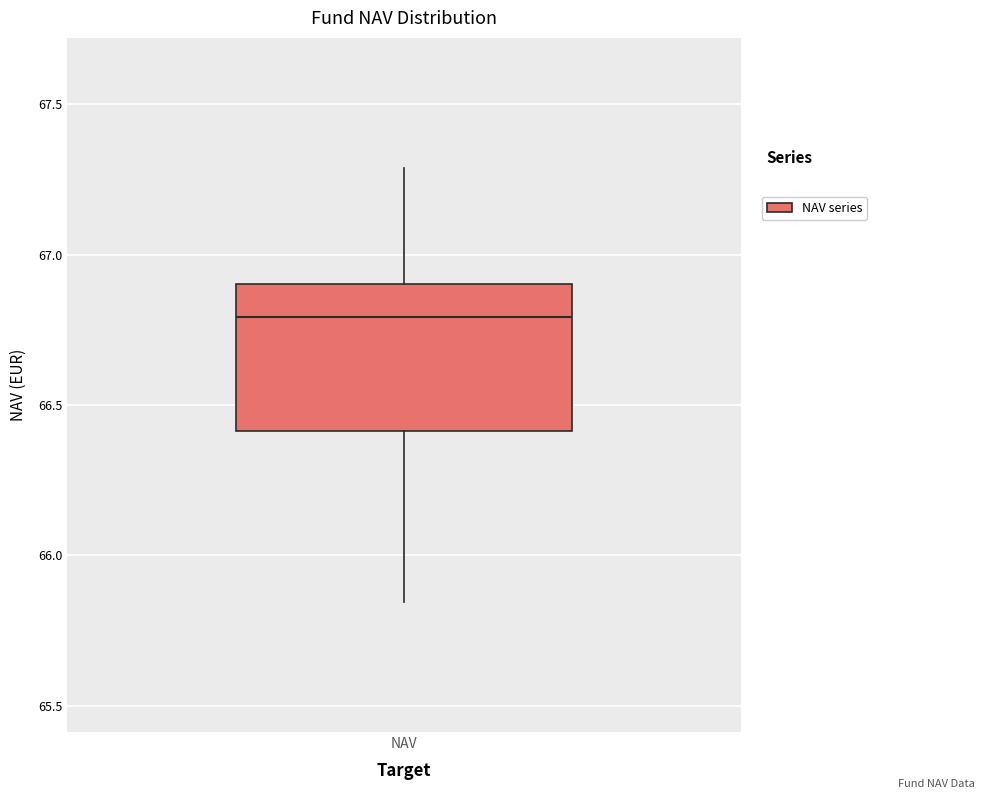

Read this box plot against the y-axis: the position of the median line, the range covered by the box, and the ends of both whiskers. The values are not printed on the chart, so give them approximately, as read against the axis.

median 66.80, box 66.40 to 66.90, whiskers 65.85 to 67.30